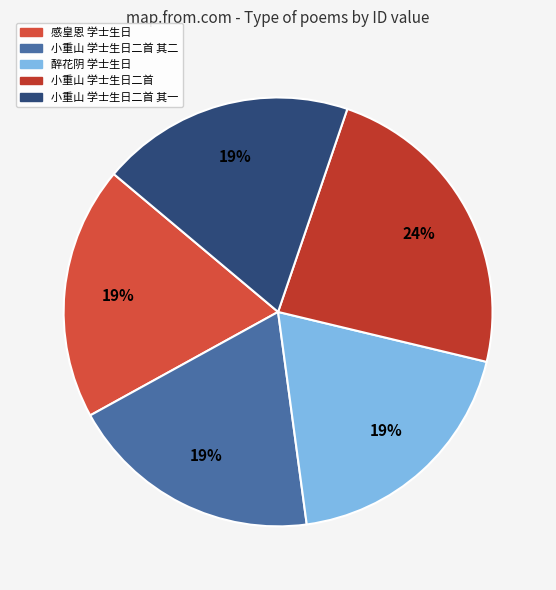

Between 感皇恩 学士生日 and 小重山 学士生日二首 其二, which is larger?

感皇恩 学士生日